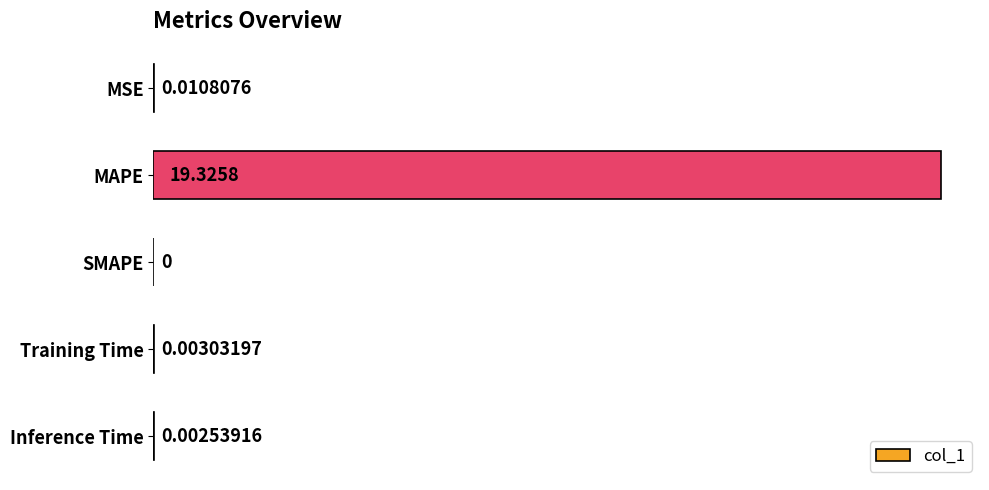

What is the greatest value displayed?

19.3